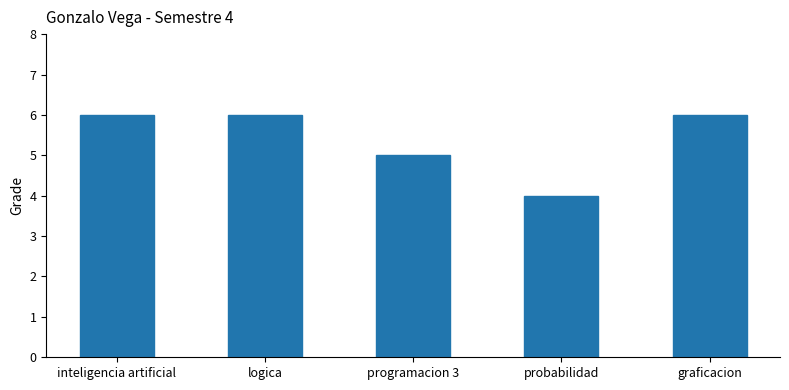

The value at logica is 6. True or false?

True